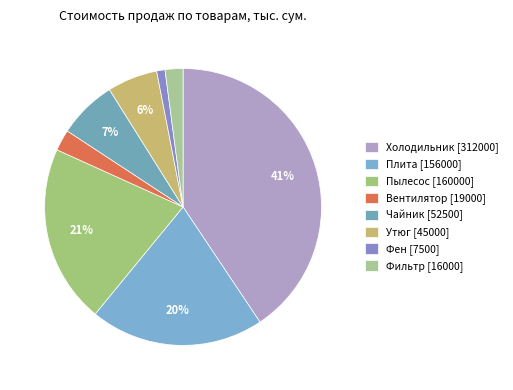

To the nearest percent, what is the combined percentage of Холодильник and Чайник?

47%